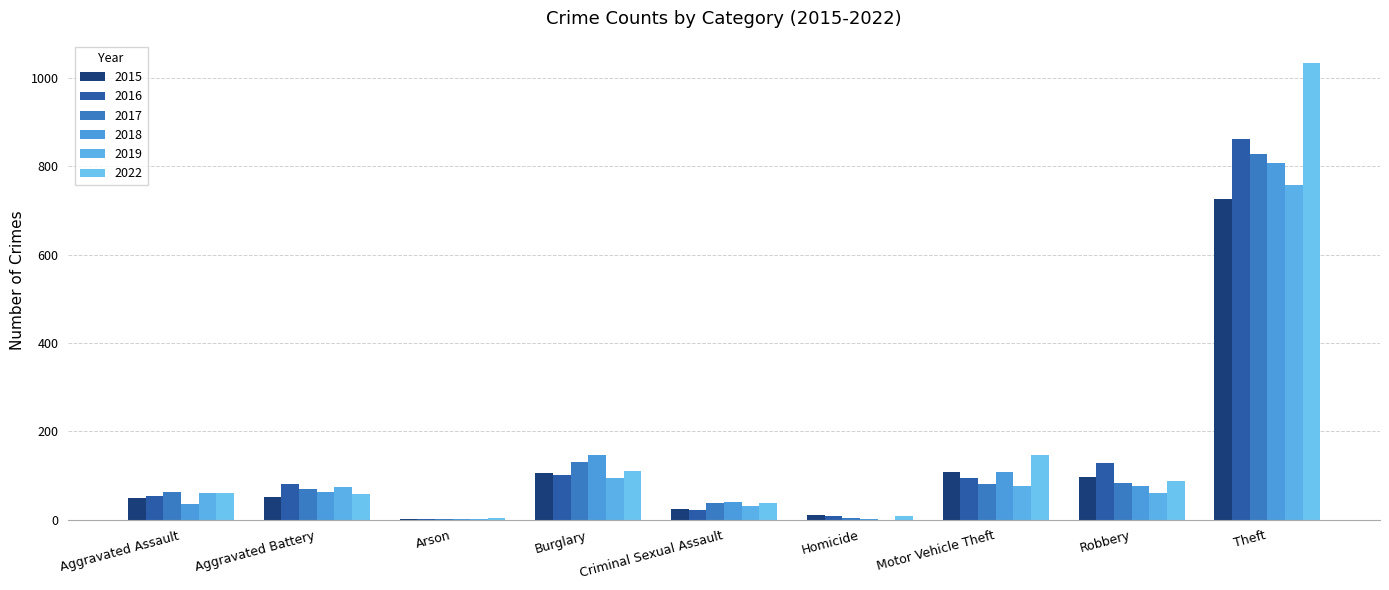

Read the 2017 value at Aggravated Assault, to the nearest 50.

50